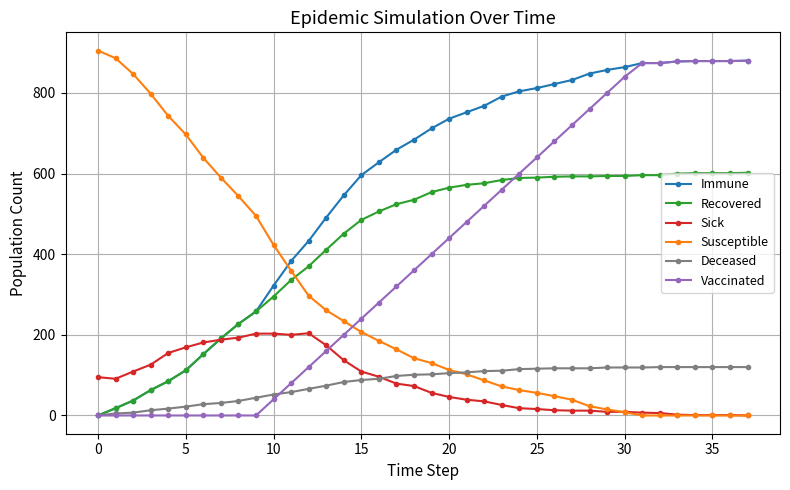

What is the value of the Recovered point at the 33rd from the left?

596